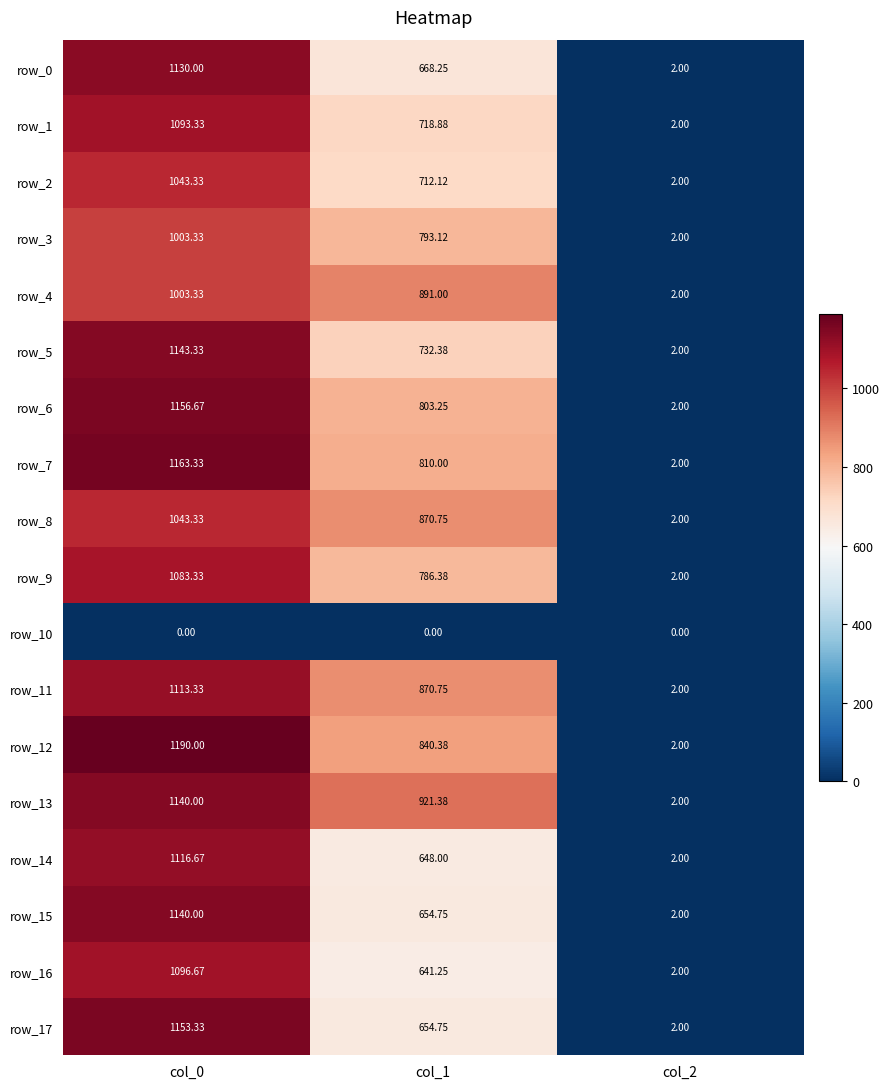

Which has a higher value, col_2 or col_0?

col_0